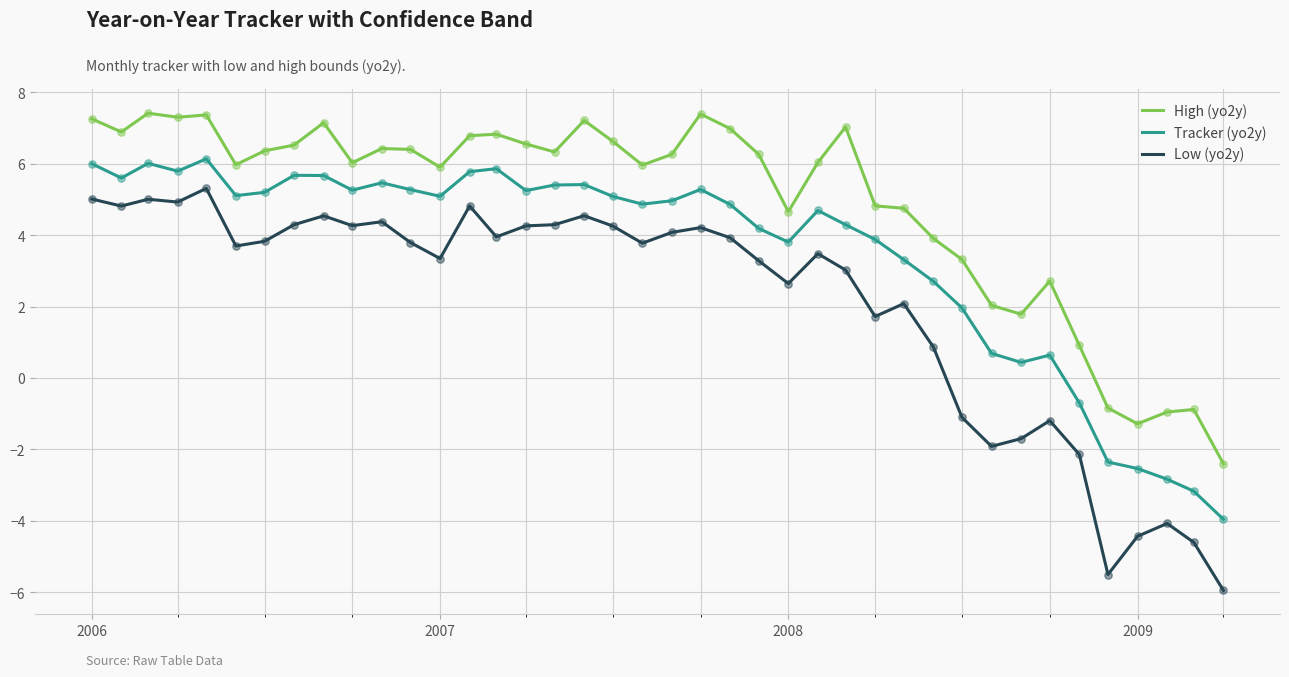

Which series has the largest total across all categories?

High (yo2y)